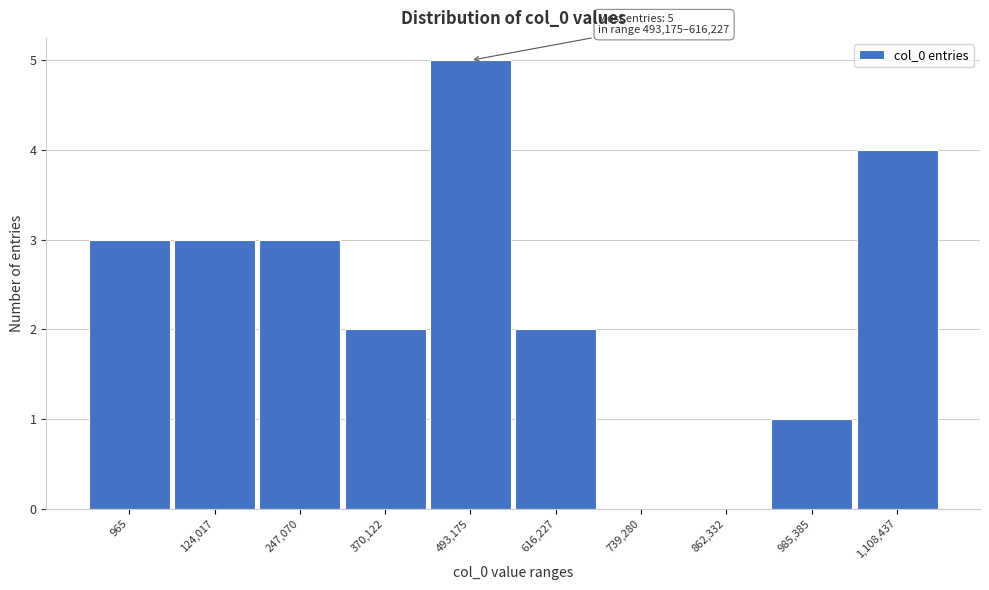

Reading right to left, what are all the values shown in this chart?

1,108,437=4	985,385=1	862,332=0	739,280=0	616,227=2	493,175=5	370,122=2	247,070=3	124,017=3	965=3